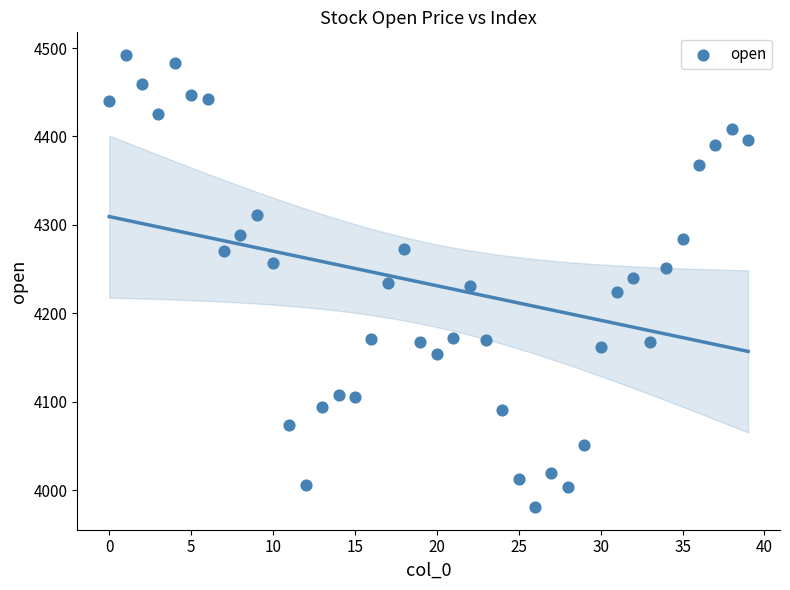

What is the range of Y values (max minus min)?

511.2